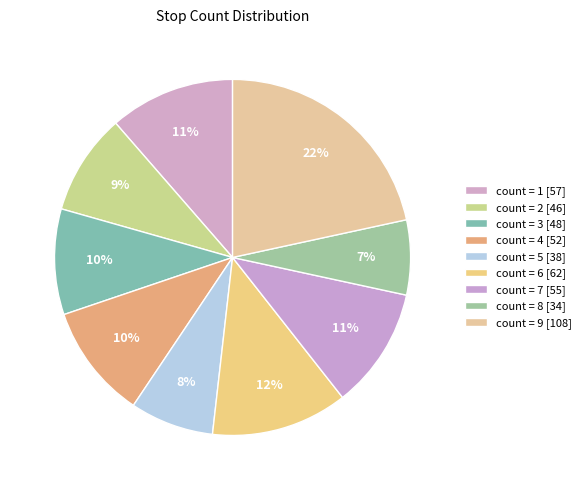

Rank the categories by value from highest to lowest.

count_9, count_6, count_1, count_7, count_4, count_3, count_2, count_5, count_8